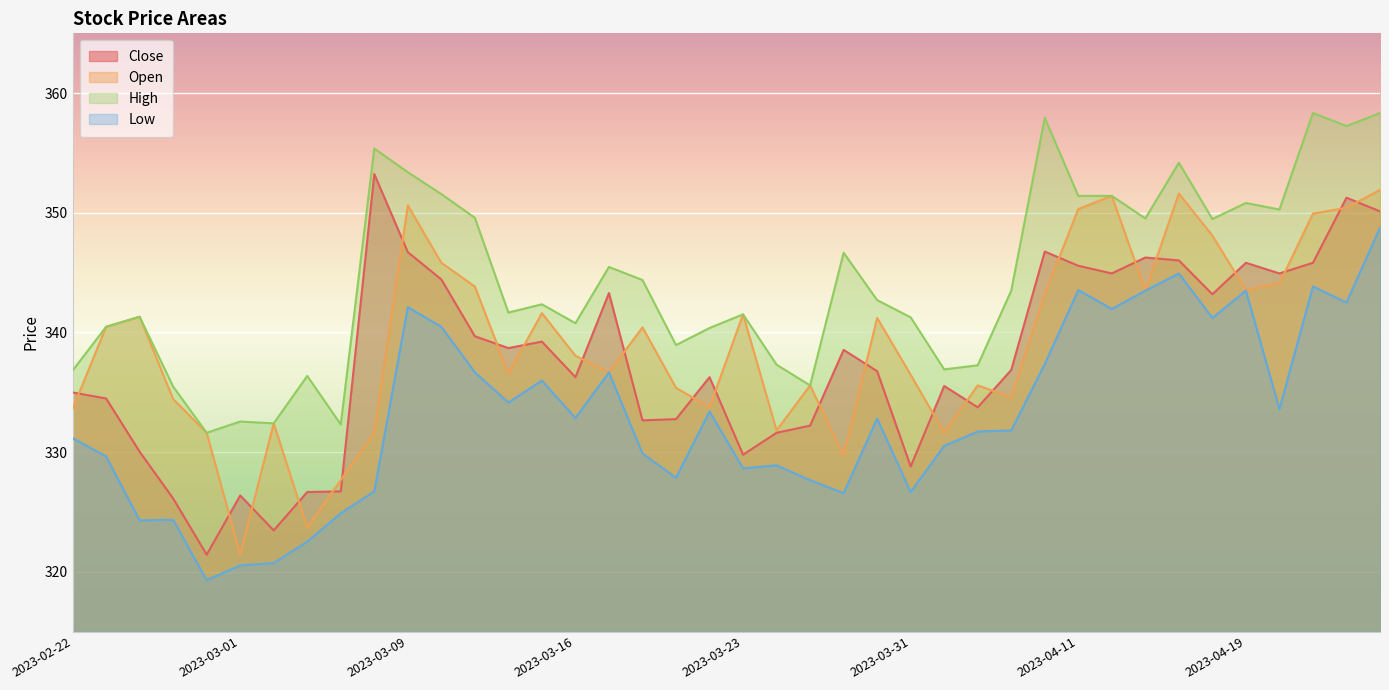

What is the total value across all series at 2023-03-21?

1334.9